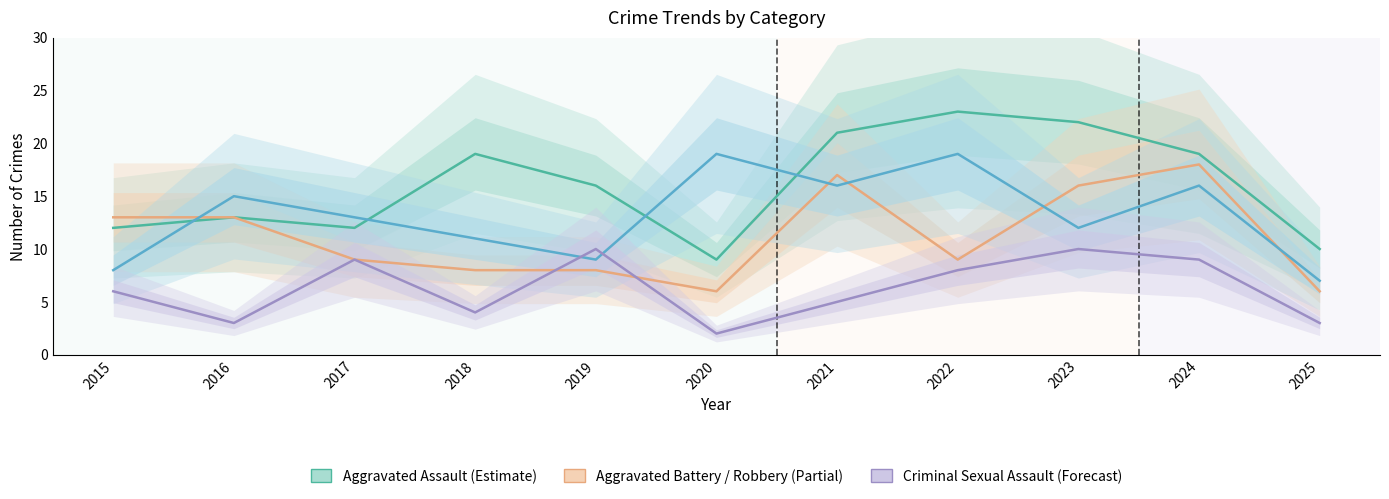

In Aggravated Battery, how many points are lower than both neighbors (excluding endpoints)?

2